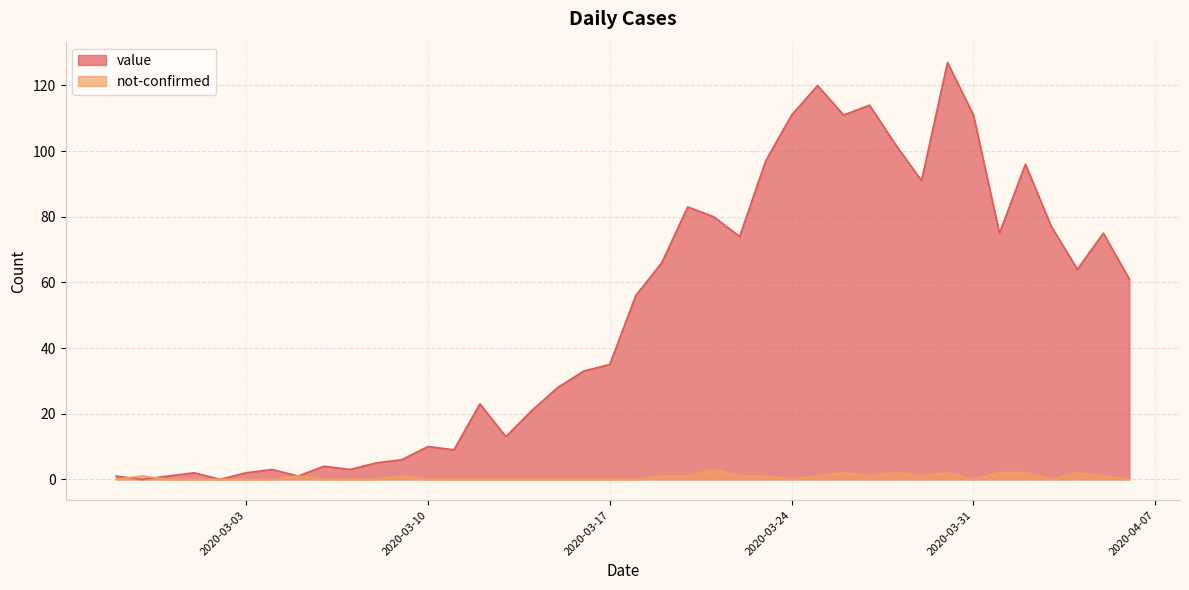

What is the sum of the not-confirmed values at 2020-04-05 and 2020-03-08?

1